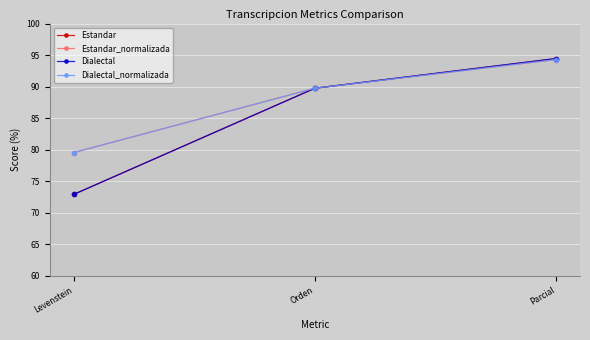

Is it true that Dialectal equals 136.9 at Parcial?

False